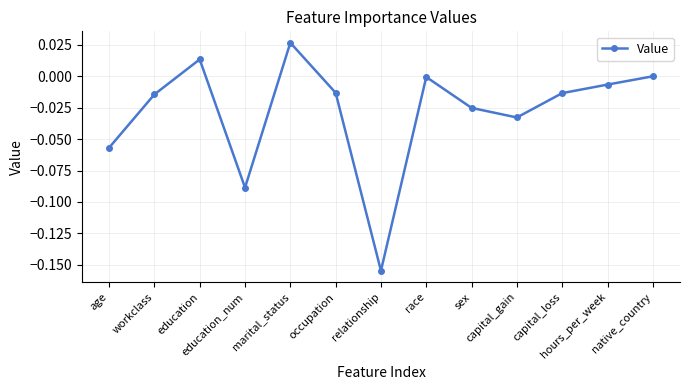

How many distinct data groups are displayed?

1